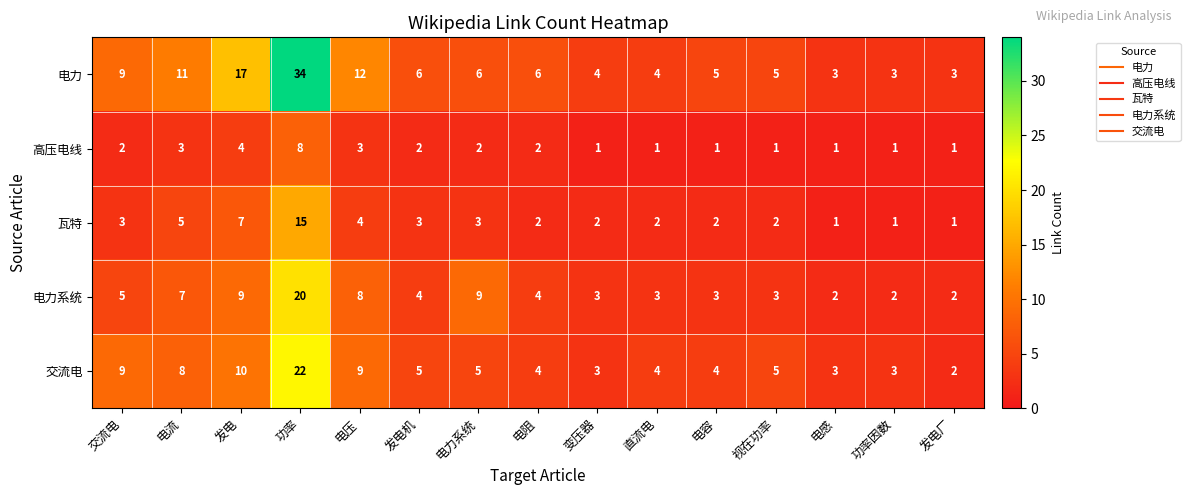

Which series has the widest spread of values?

电力